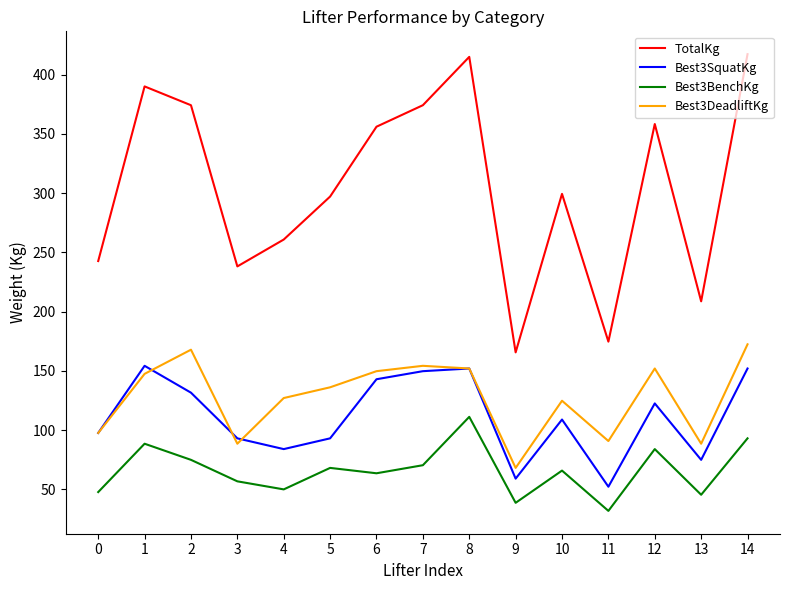

What is the difference between the highest and lowest values at 2?

299.4